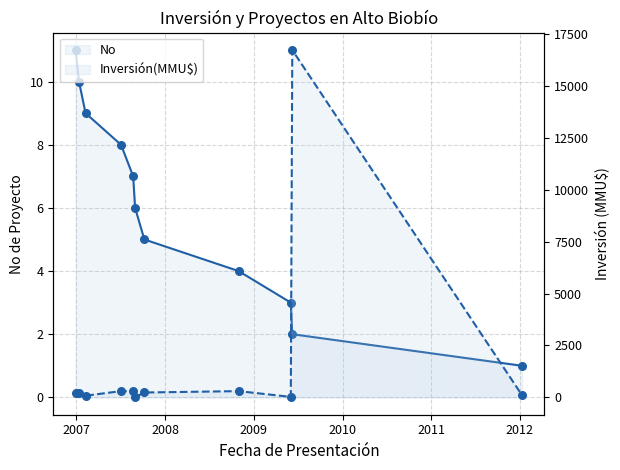

At how many categories does at least one series exceed 1852?

1